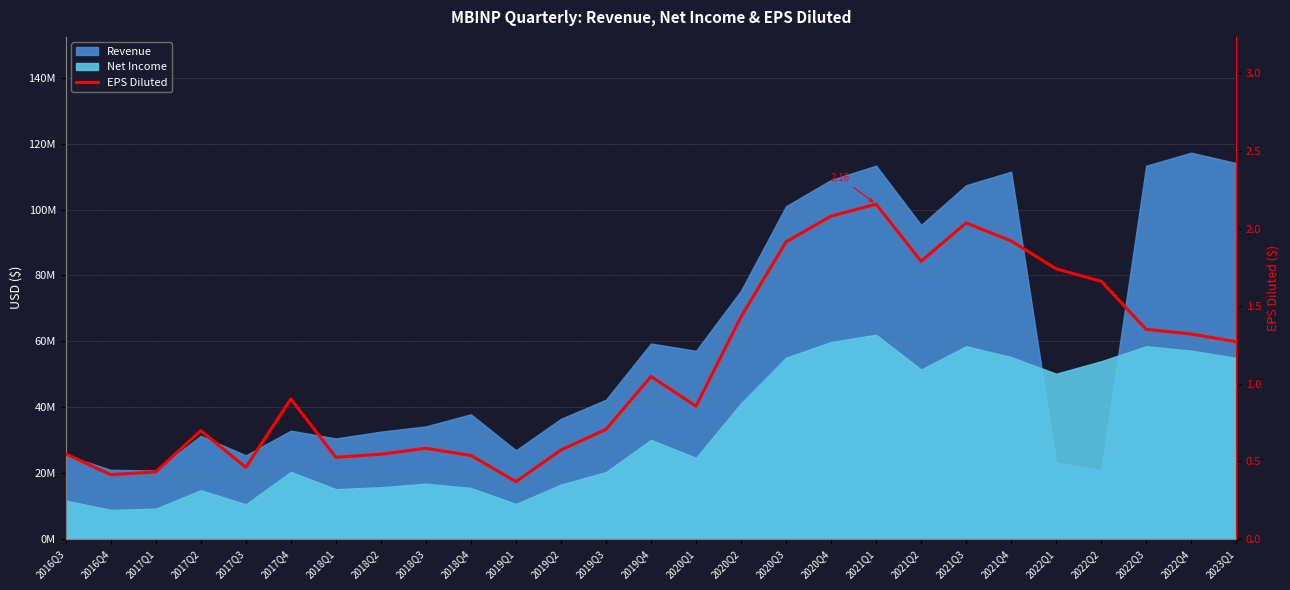

How many points are higher than both their immediate neighbors (excluding endpoints)?

6